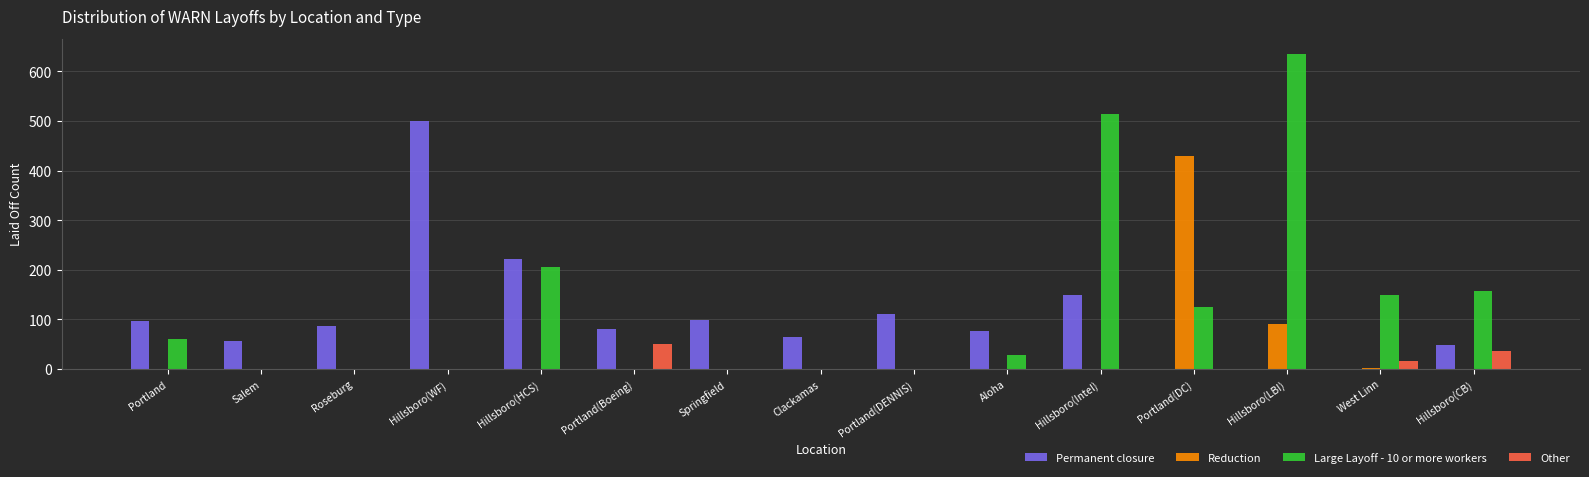

Count the number of data series in this chart.

4